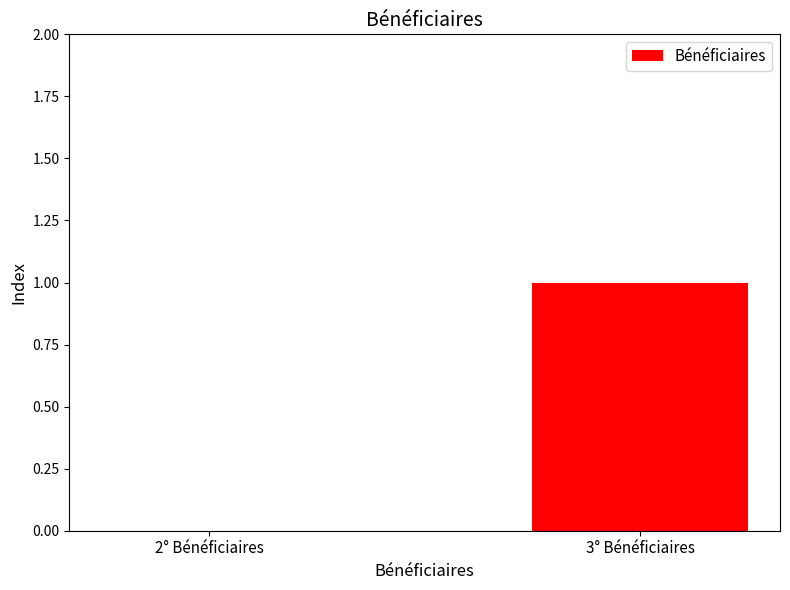

What is the greatest value displayed?

1